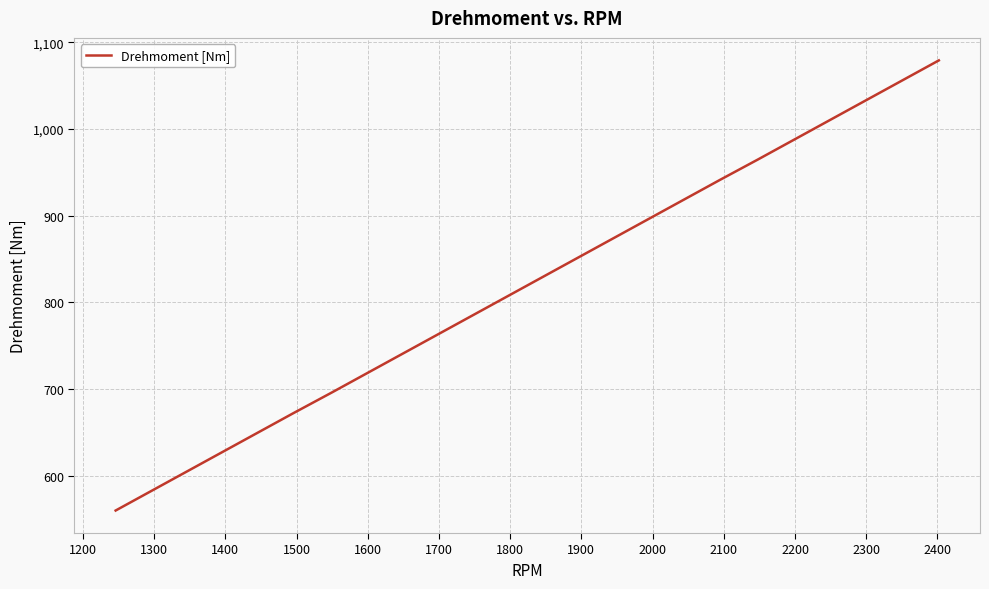

How many lines are shown in the chart?

1